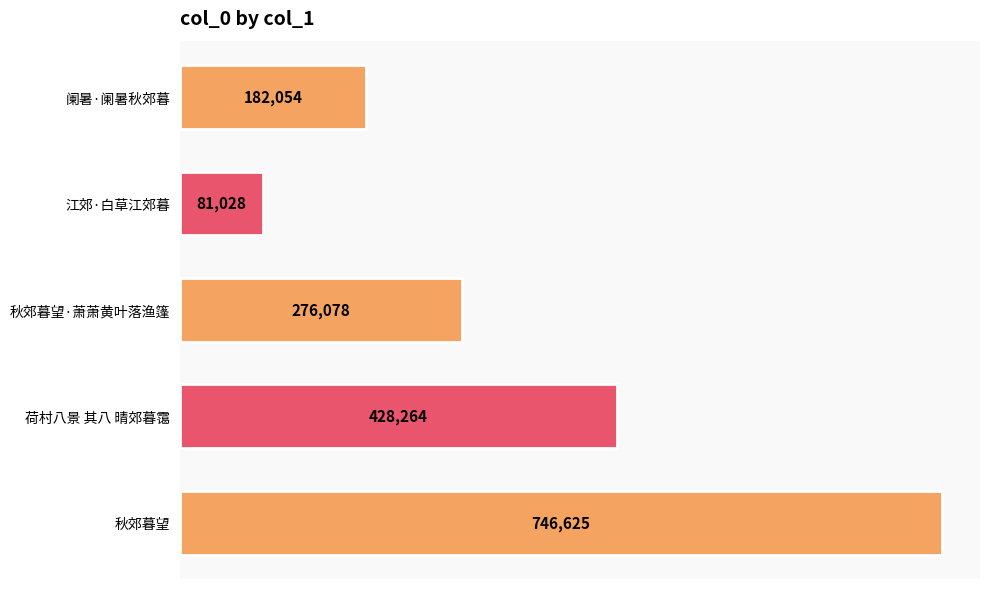

List the labels in order of value, largest first.

秋郊暮望, 荷村八景 其八 晴郊暮霭, 秋郊暮望·萧萧黄叶落渔篷, 阑暑·阑暑秋郊暮, 江郊·白草江郊暮